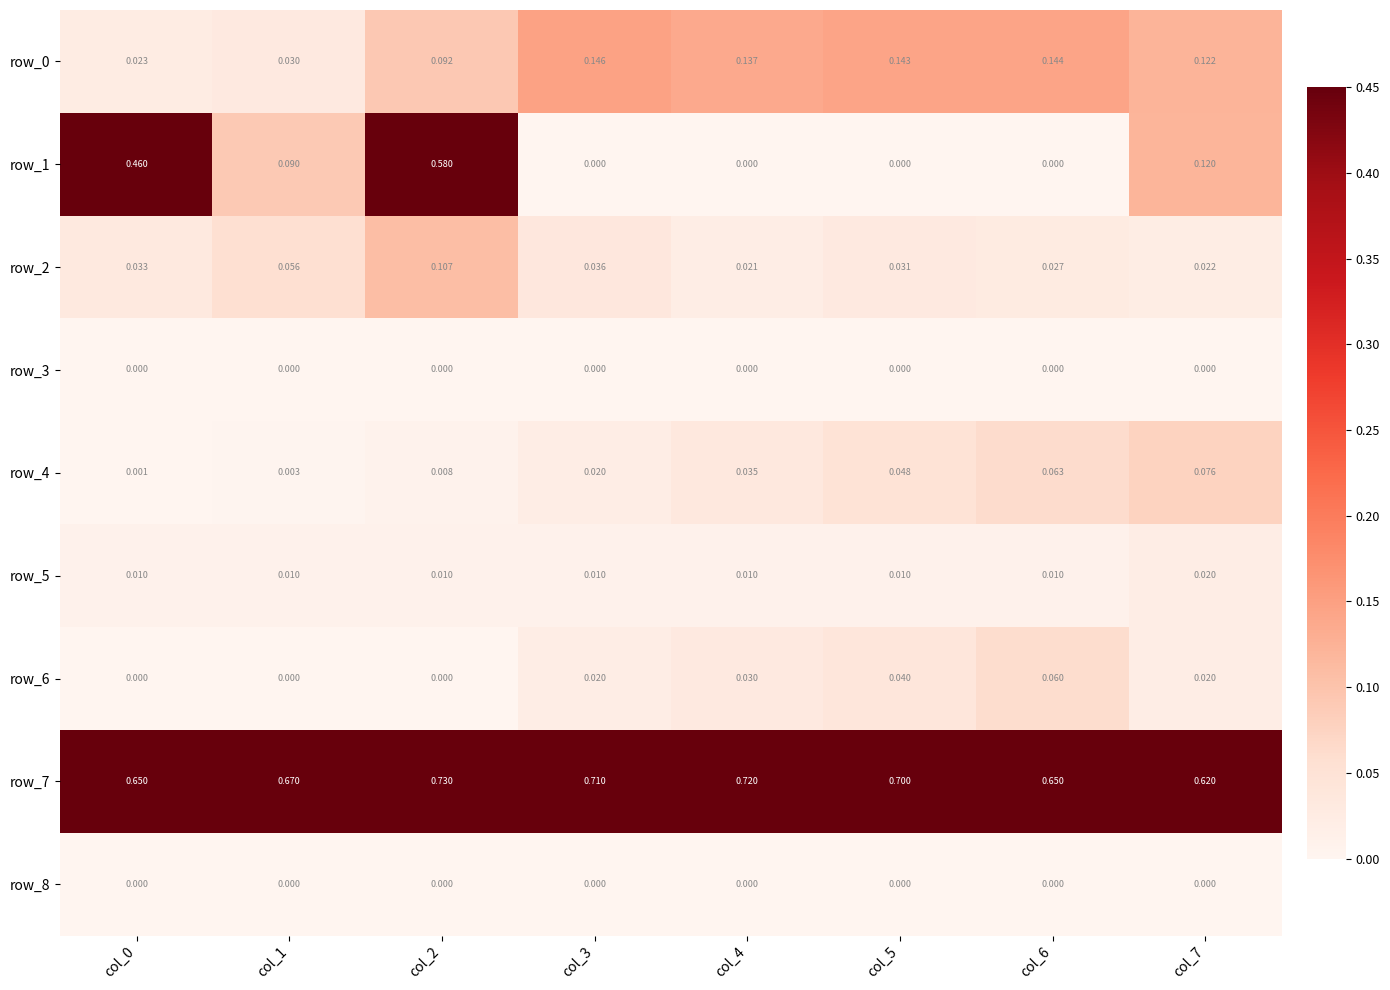

Is the value of row_3 at col_7 greater than the value of row_6 at col_7?

No